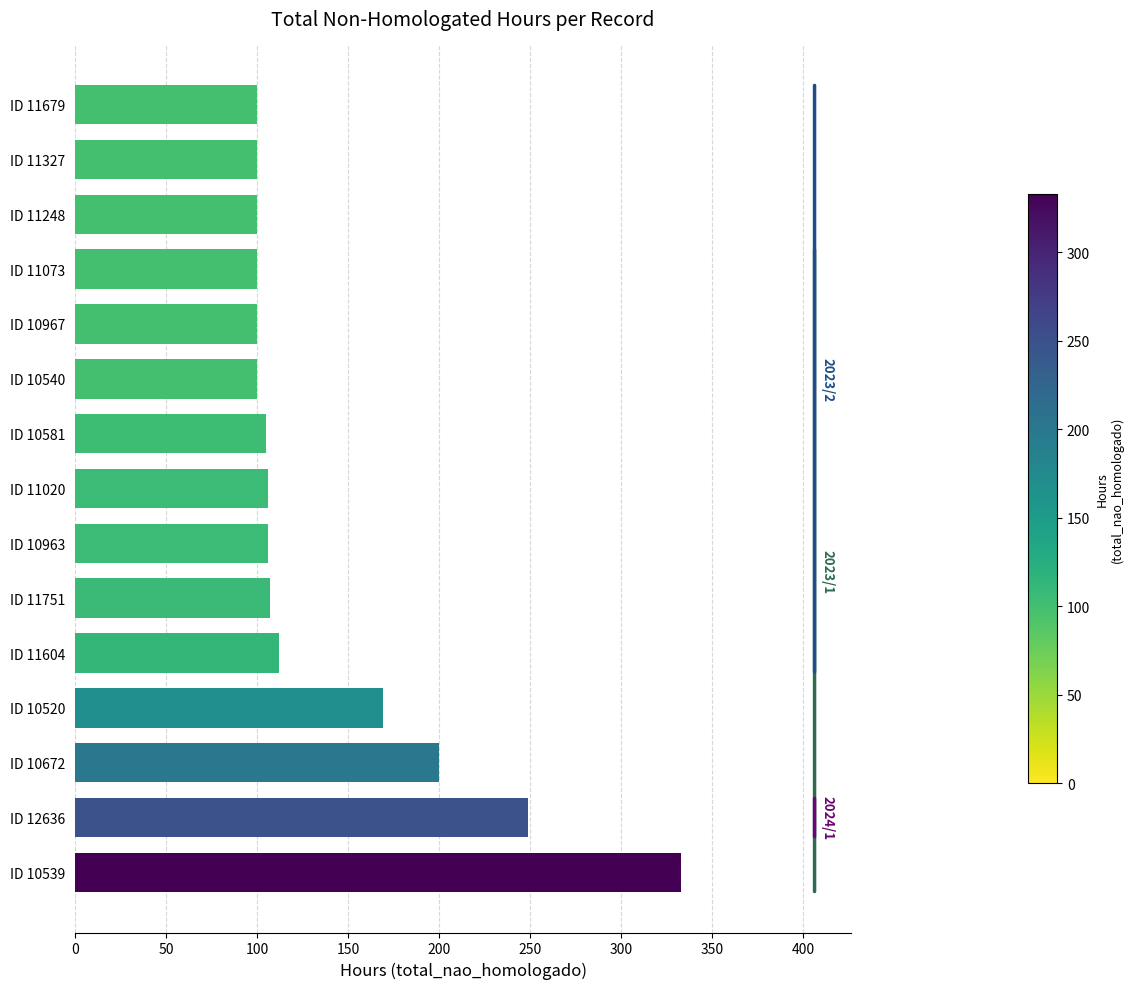

Approximately how many times larger is the value at ID 10540 compared to ID 11327?

1.0